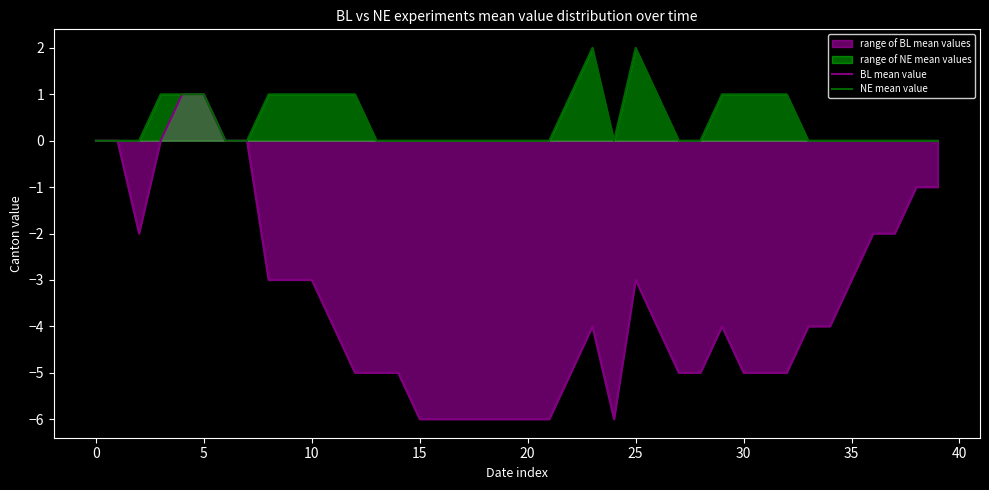

Does the chart display data point markers on the line(s)?

No